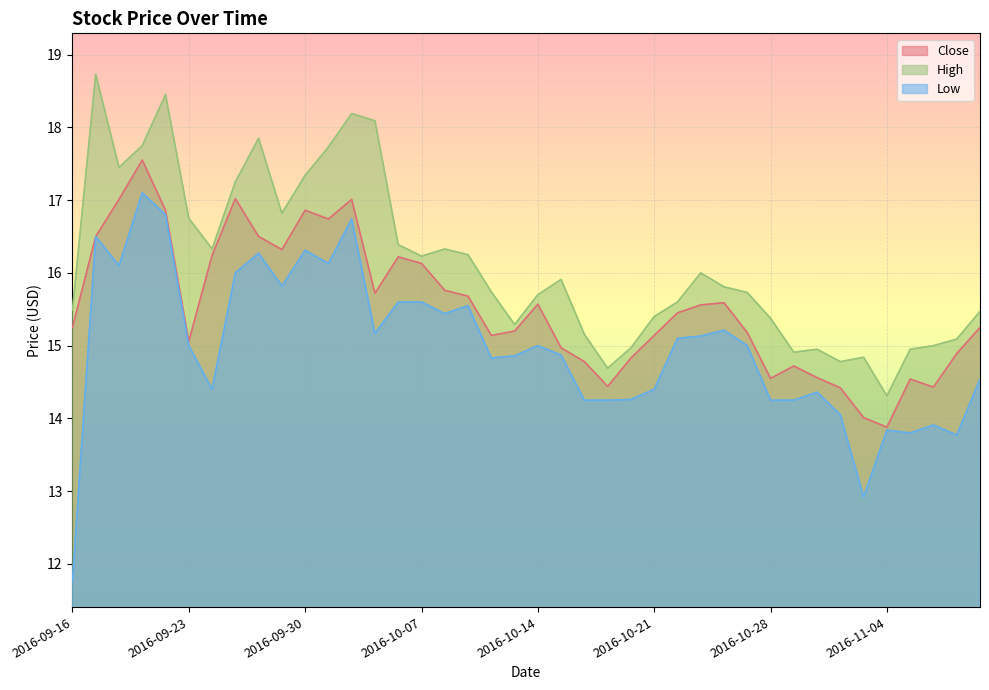

What value does the High series have at 2016-10-06?

16.4